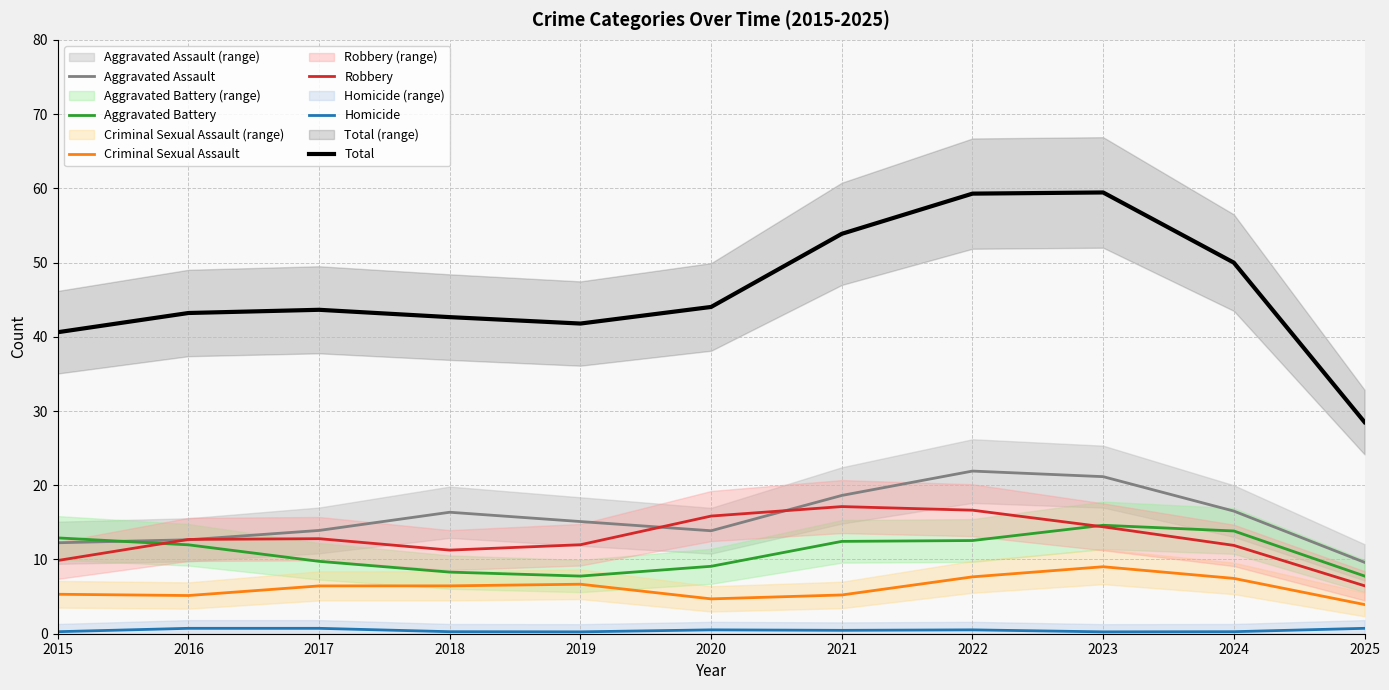

Rank the series at 2016 from highest to lowest value.

Total, Robbery, Aggravated Assault, Aggravated Battery, Criminal Sexual Assault, Homicide